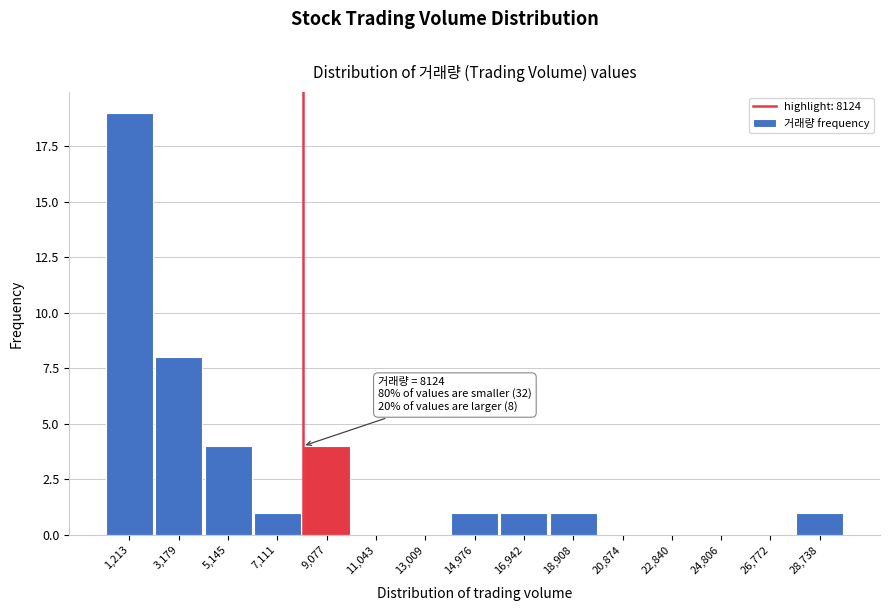

Over which range of the x-axis is the bar tallest?

200 to 2200